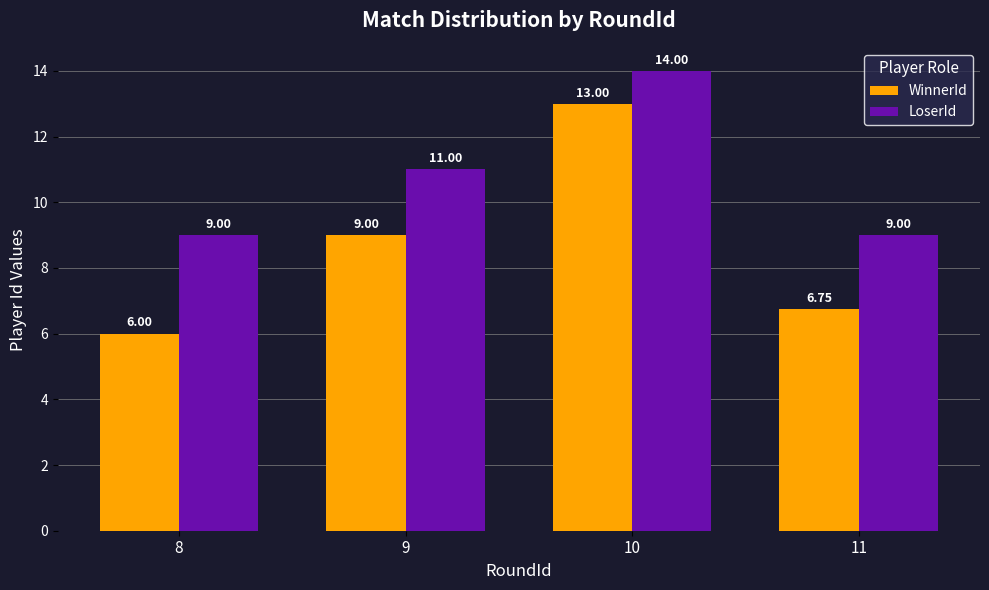

What is the minimum value for LoserId?

9.0